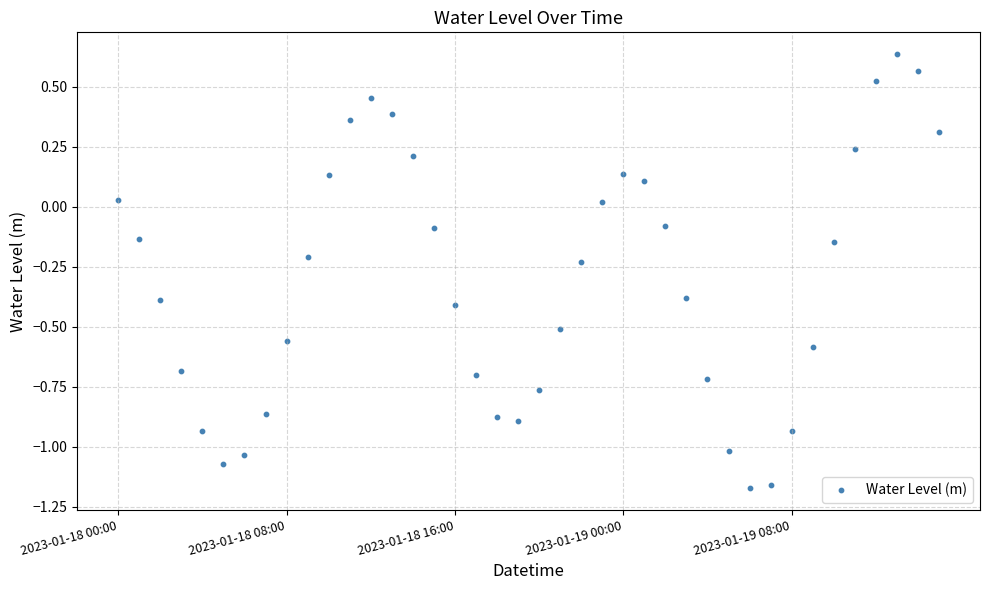

What is the range of Y values (max minus min)?

1.8